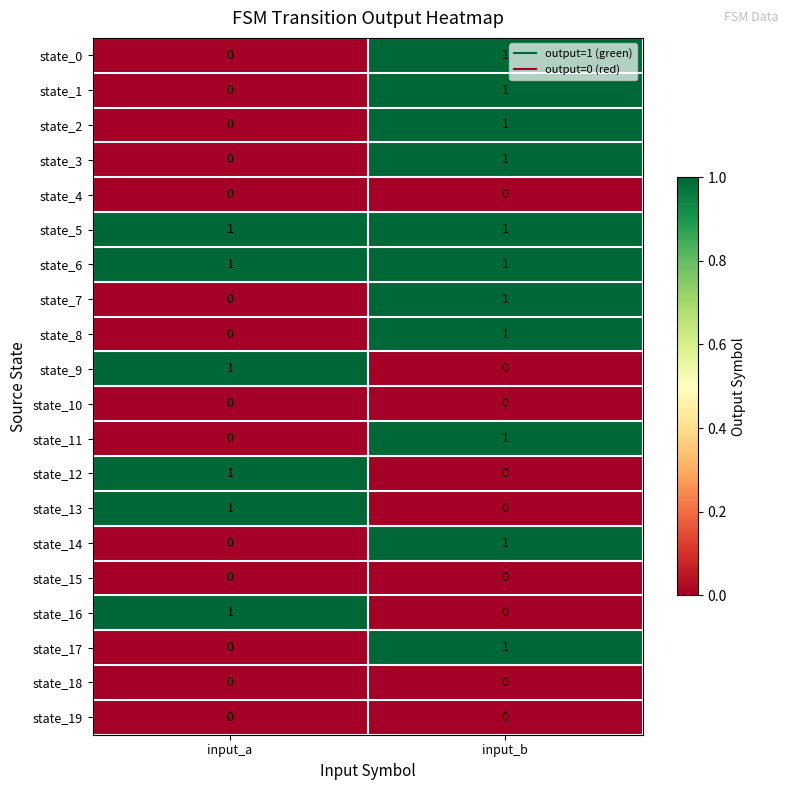

Where is state_1 nearest to the value 0?

input_a